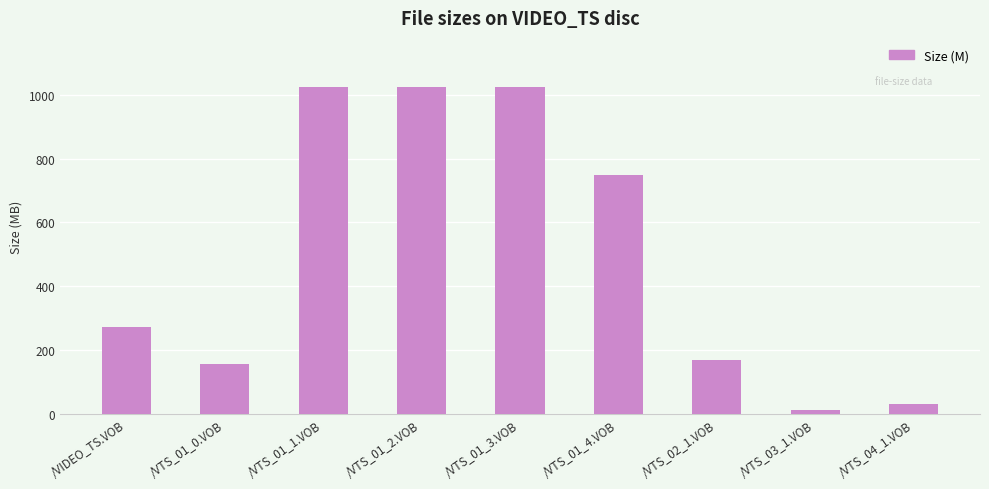

What is the greatest value displayed?

1024.0